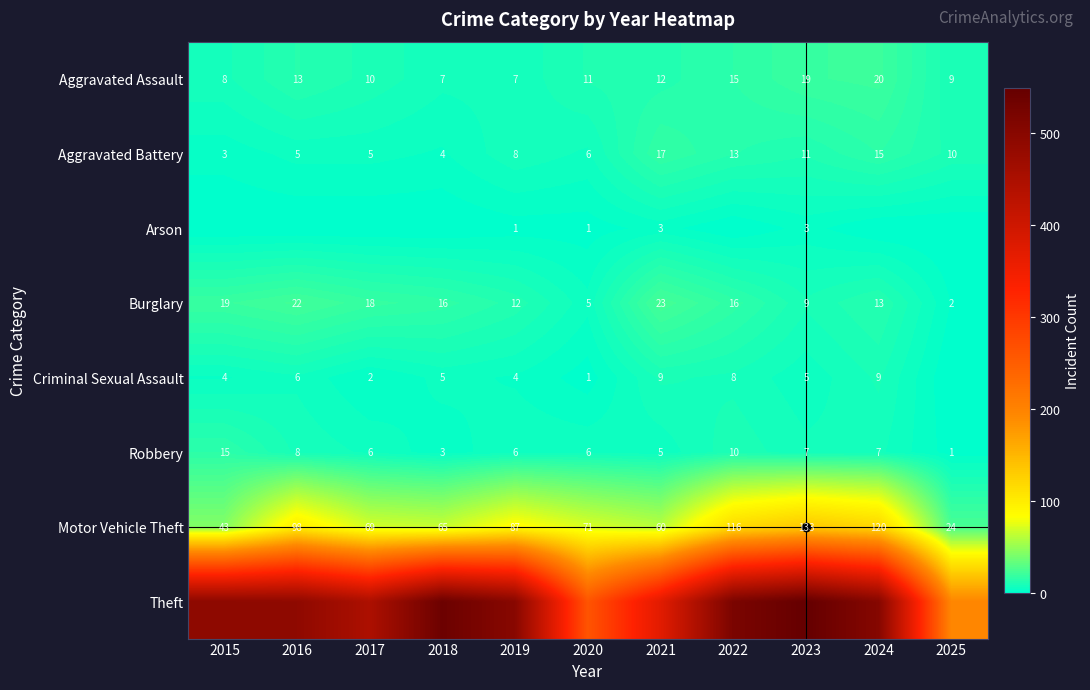

At which category is the sum across all series the highest?

2023